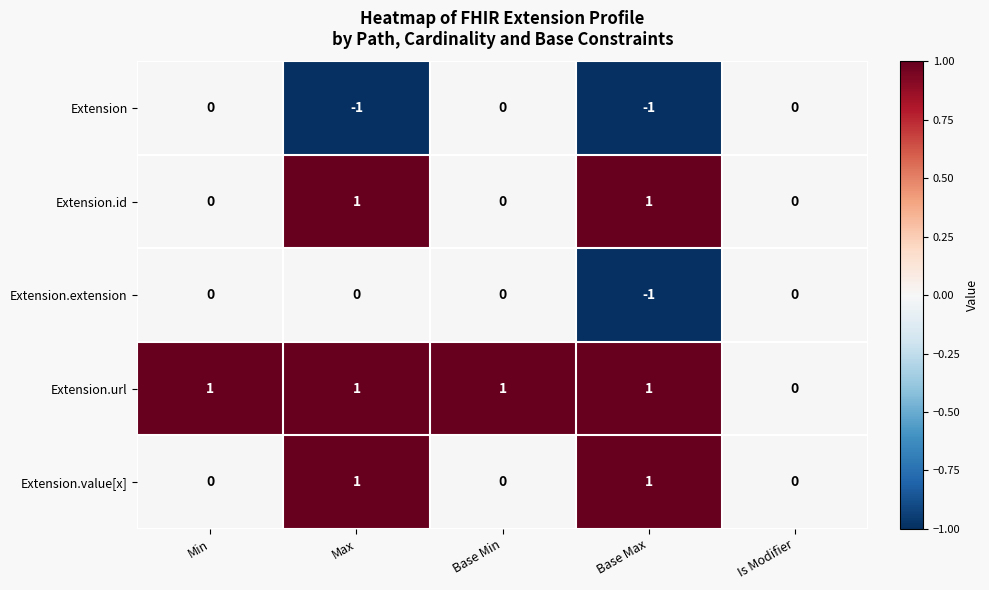

True or false: Extension.url has a value of 1 at Base Min.

True